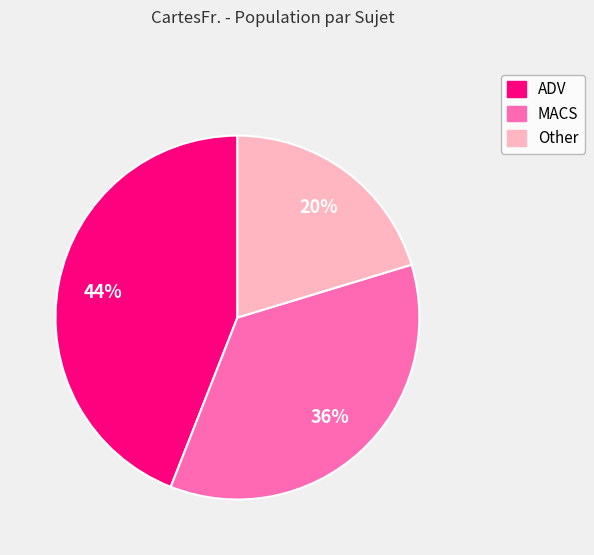

To the nearest percent, what is the difference between the largest and smallest slice percentages?

24%